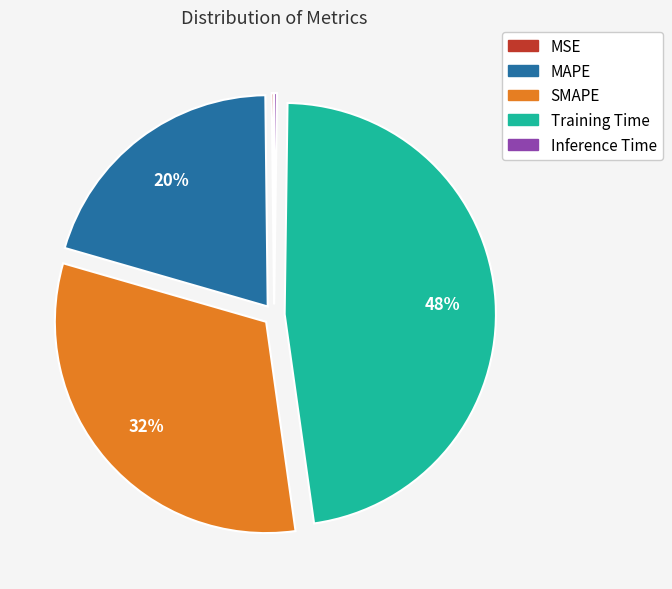

To the nearest percent, what is the average slice percentage?

20%